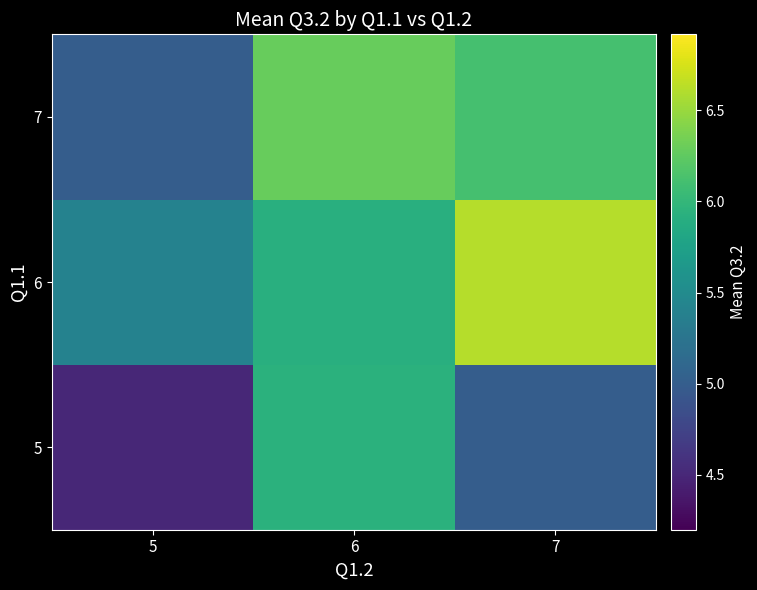

What is the total value across all series at 5?

14.9